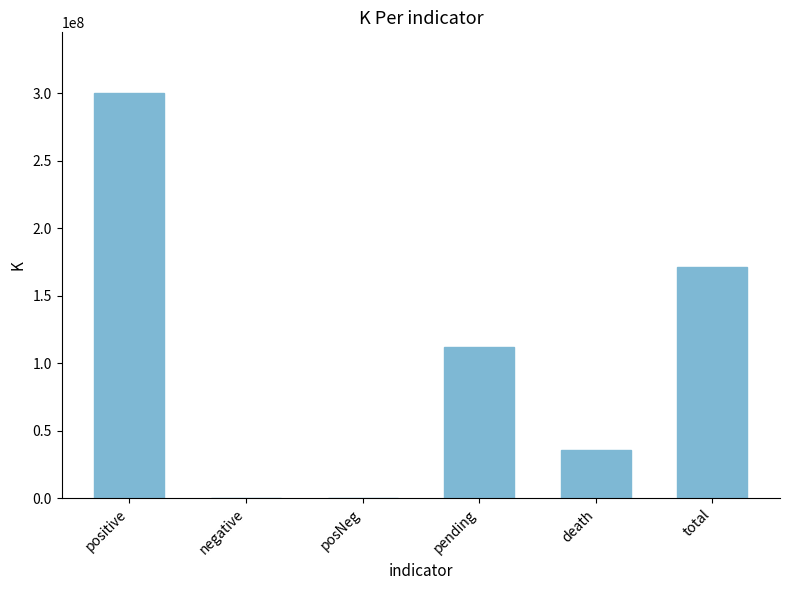

What is the maximum value shown in the chart?

300000000.0